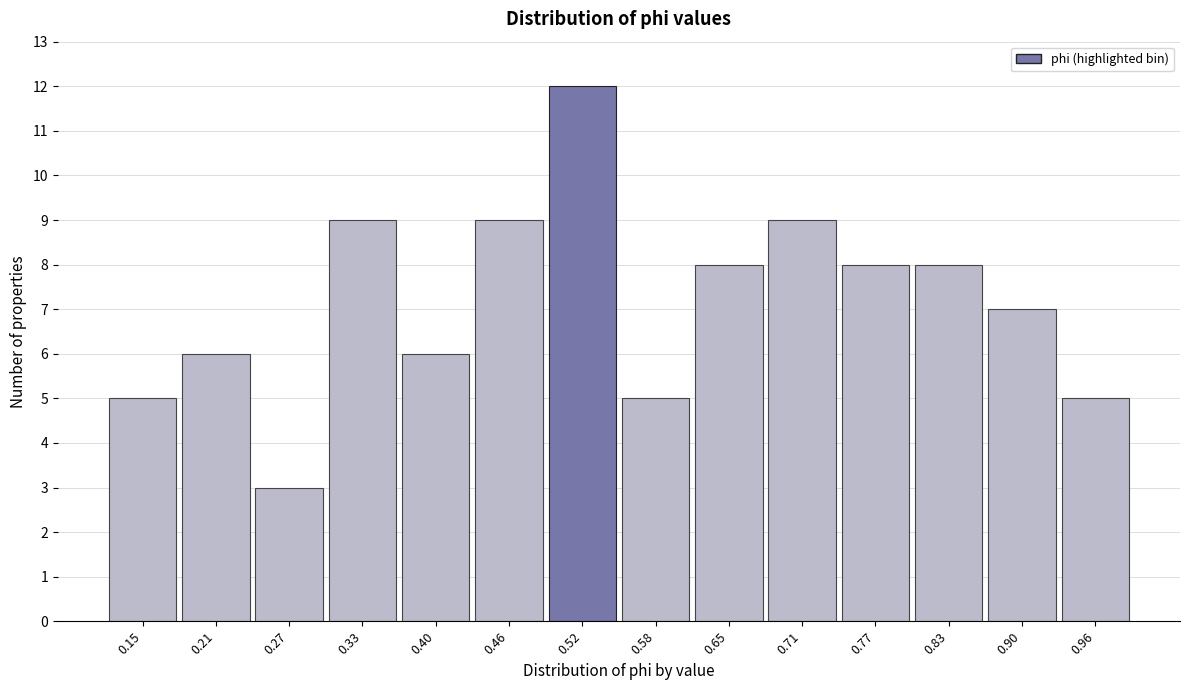

Reading left to right, list every bar in this chart as the range it spans on the x-axis followed by its height. Neither the bar edges nor the heights are printed on the chart, so give them approximately, as read against the axes.

0.11 to 0.18: 5
0.18 to 0.24: 6
0.24 to 0.30: 3
0.30 to 0.36: 9
0.36 to 0.43: 6
0.43 to 0.49: 9
0.49 to 0.55: 12
0.55 to 0.61: 5
0.61 to 0.68: 8
0.68 to 0.74: 9
0.74 to 0.80: 8
0.80 to 0.86: 8
0.86 to 0.93: 7
0.93 to 0.99: 5